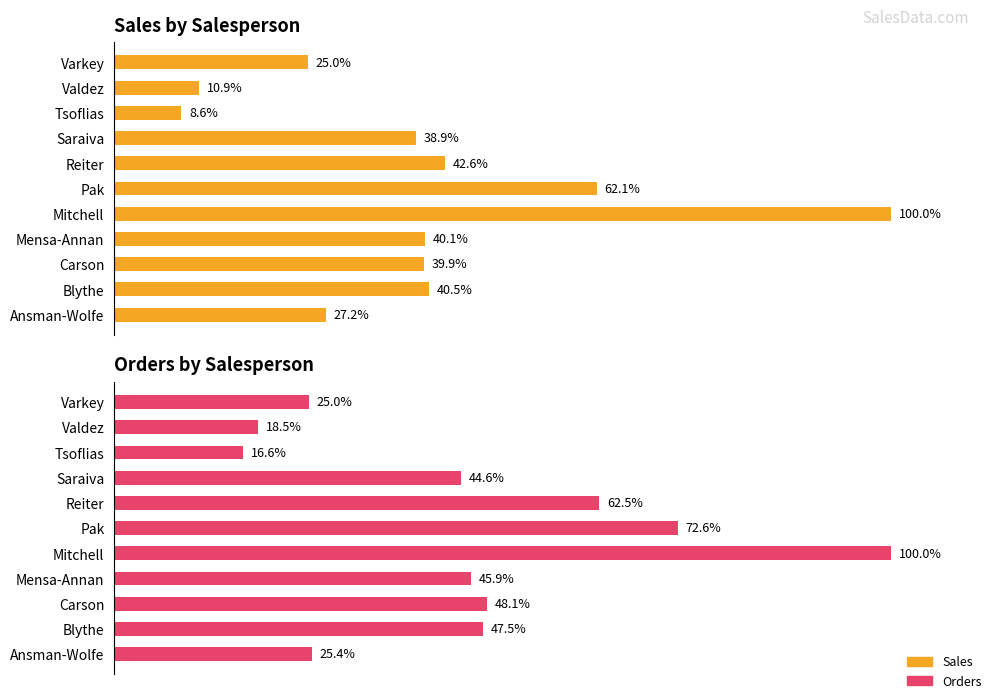

Does the chart contain stacked bars?

No